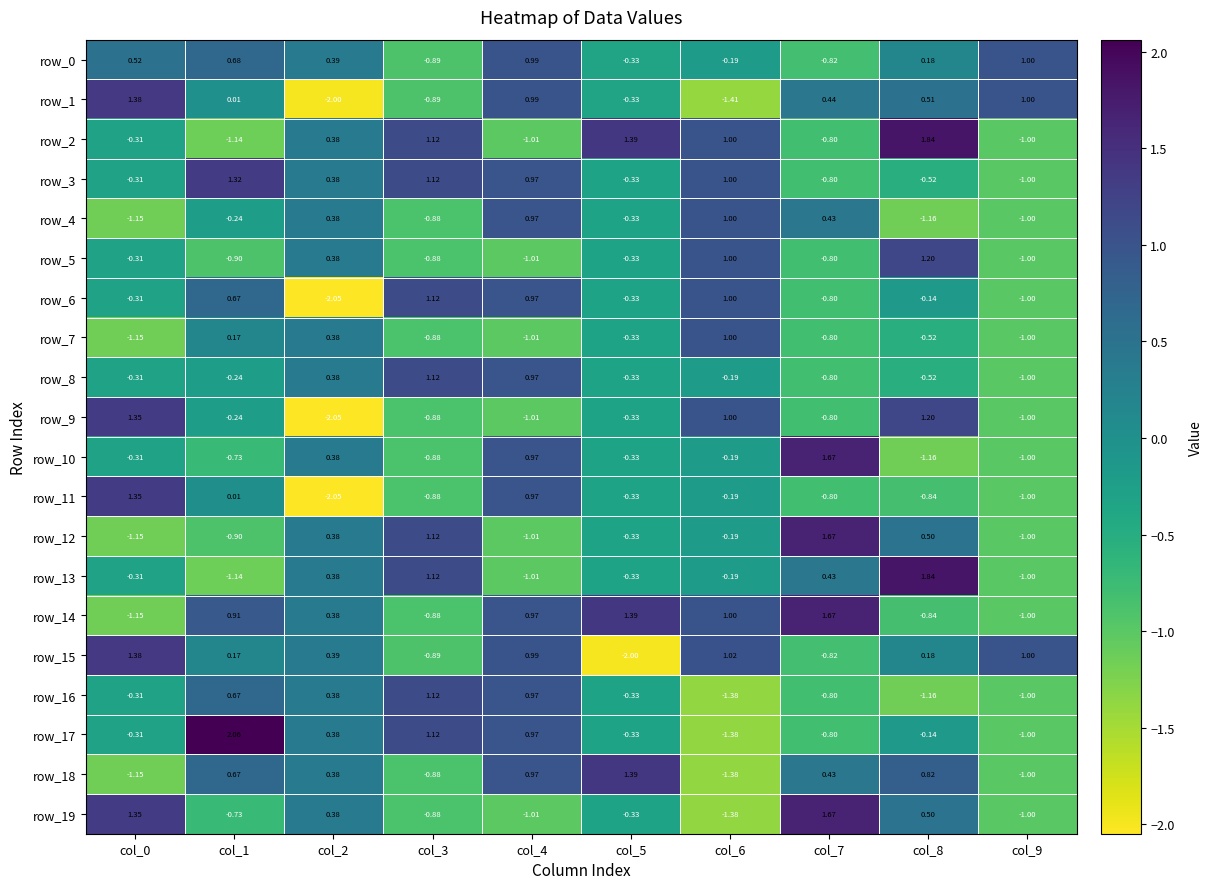

At col_6, list the series in order from smallest to largest.

row_1, row_18, row_17, row_16, row_19, row_0, row_12, row_13, row_8, row_10, row_11, row_3, row_6, row_2, row_5, row_9, row_4, row_7, row_14, row_15